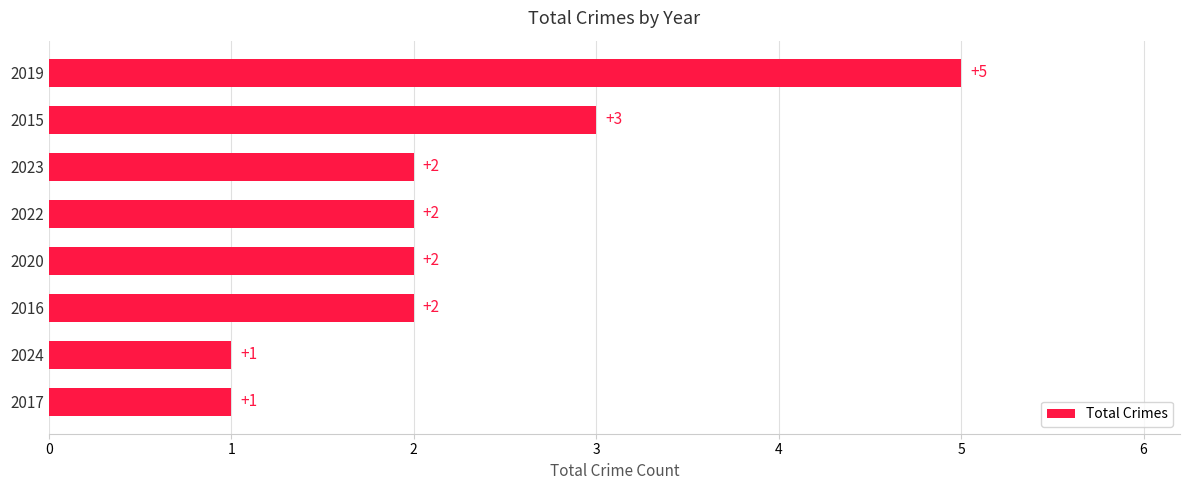

Are the bars horizontal?

Yes